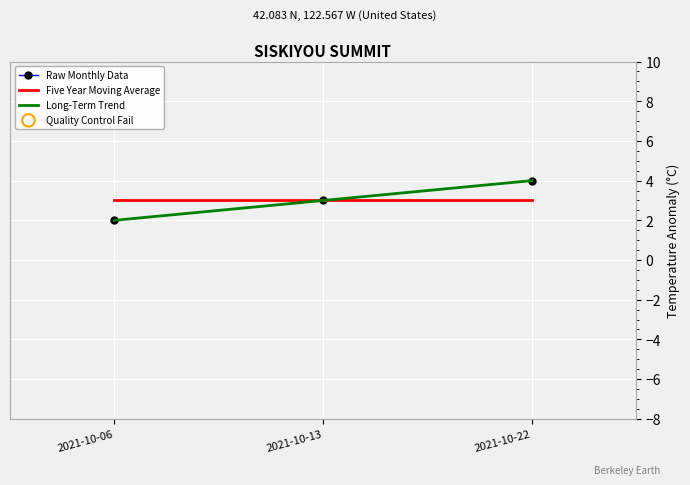

At which category is the sum across all series the highest?

2021-10-22